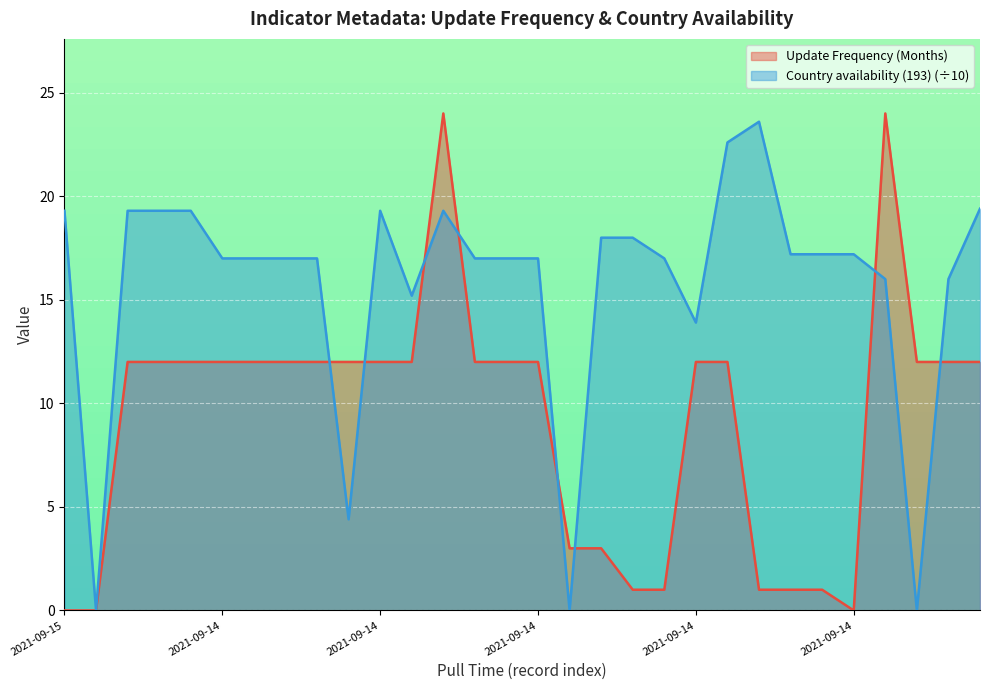

How many intersections are there between Country availability (193) and Update Frequency (Months)?

8